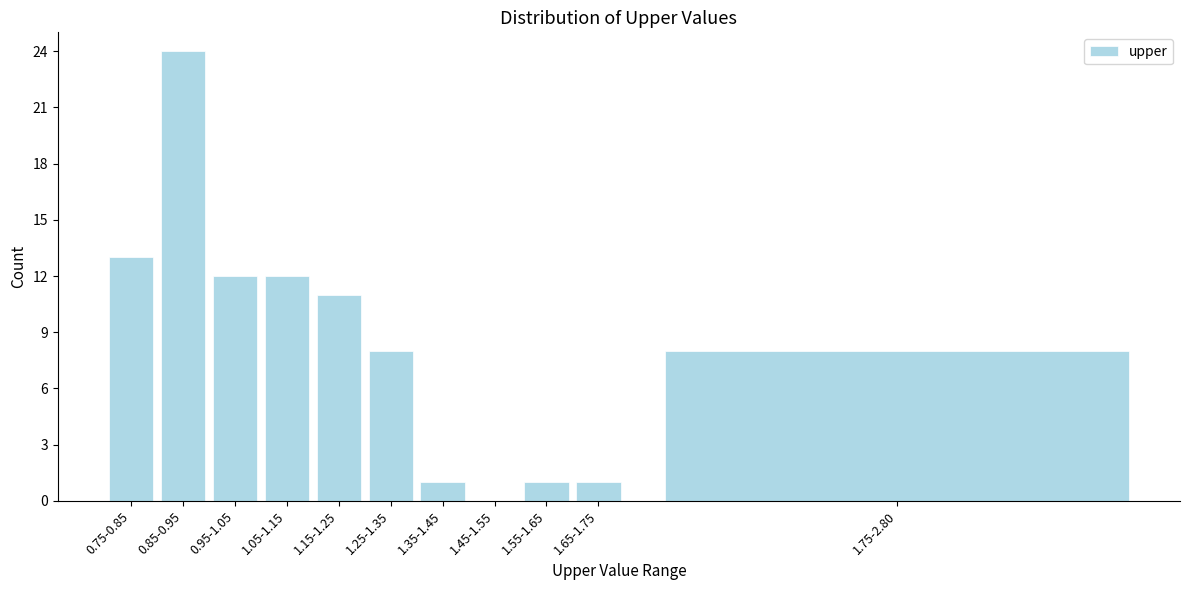

Reading right to left, transcribe all the data shown in this chart.

1.75-2.80=8	1.65-1.75=1	1.55-1.65=1	1.45-1.55=0	1.35-1.45=1	1.25-1.35=8	1.15-1.25=11	1.05-1.15=12	0.95-1.05=12	0.85-0.95=24	0.75-0.85=13